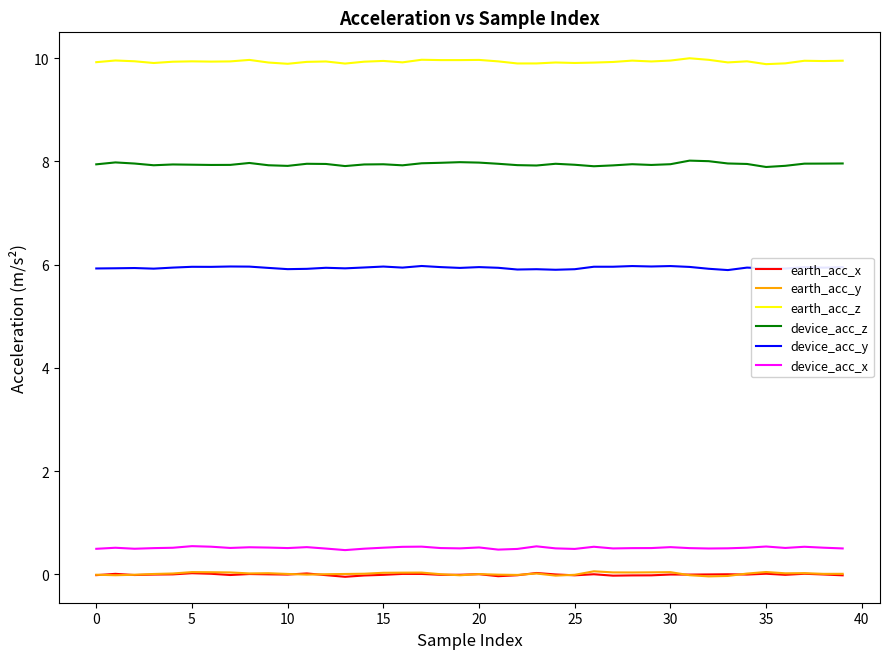

Which series has the largest total across all categories?

earth_acc_z